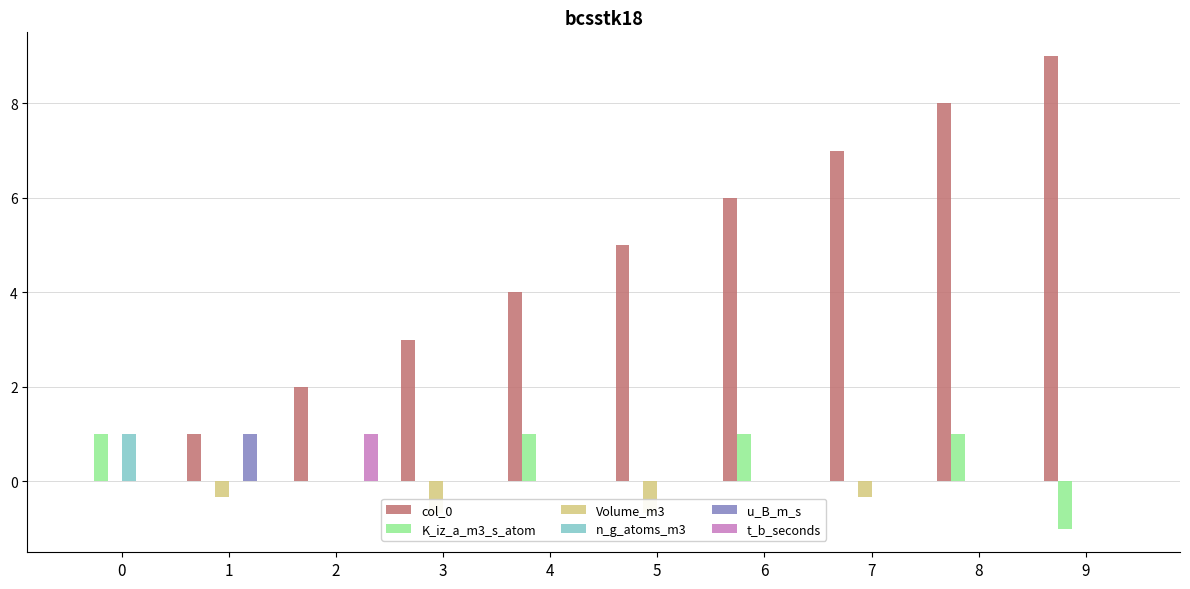

Does the chart contain any negative values?

Yes